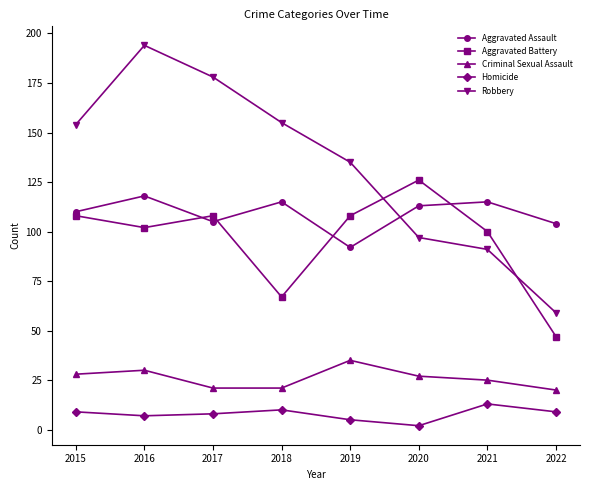

Rank the series at 2022 from lowest to highest value.

Homicide, Criminal Sexual Assault, Aggravated Battery, Robbery, Aggravated Assault